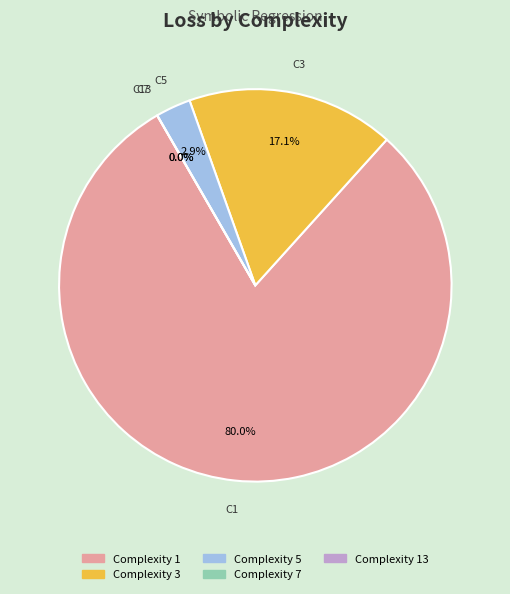

Between 1 and 3, which is larger?

1